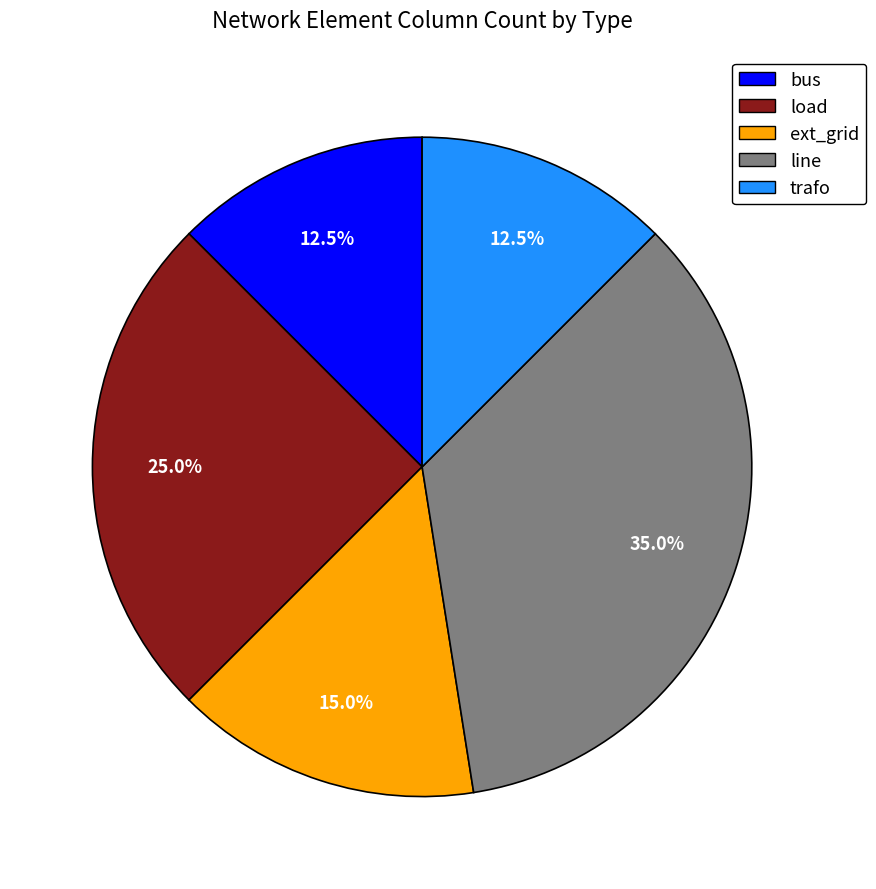

Does trafo represent more than half of the total?

No